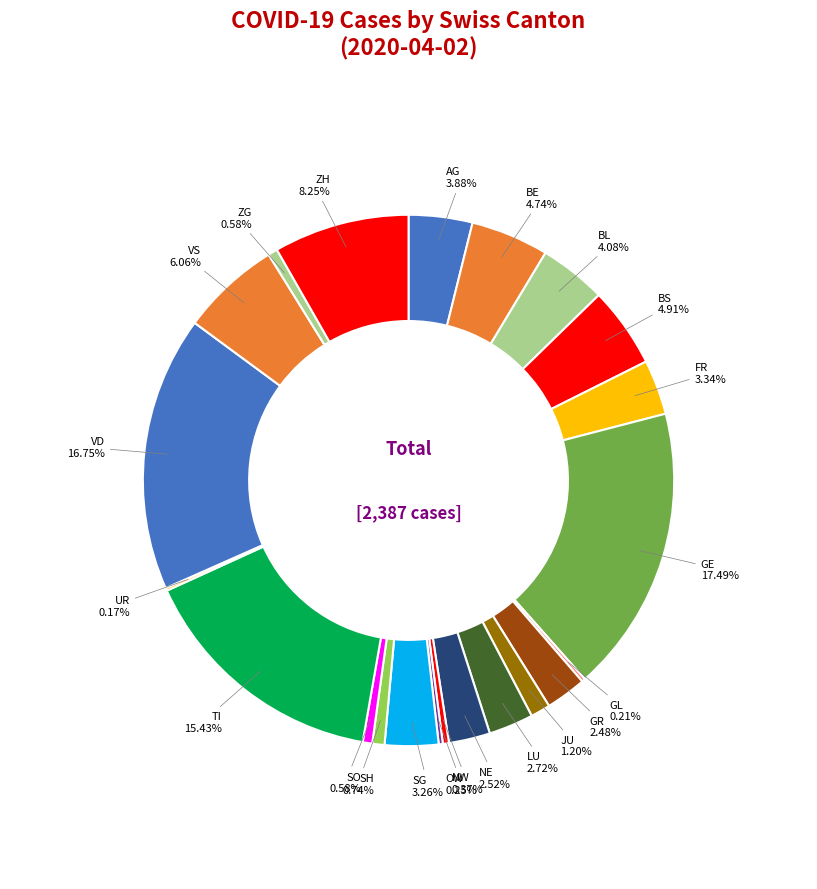

Which slice is the largest?

GE